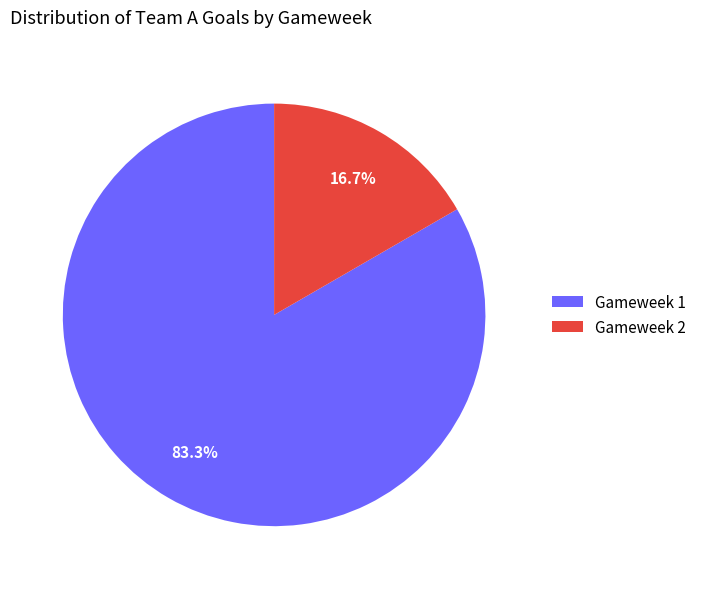

What is the total percentage of Gameweek 2 and Gameweek 1?

100.0%